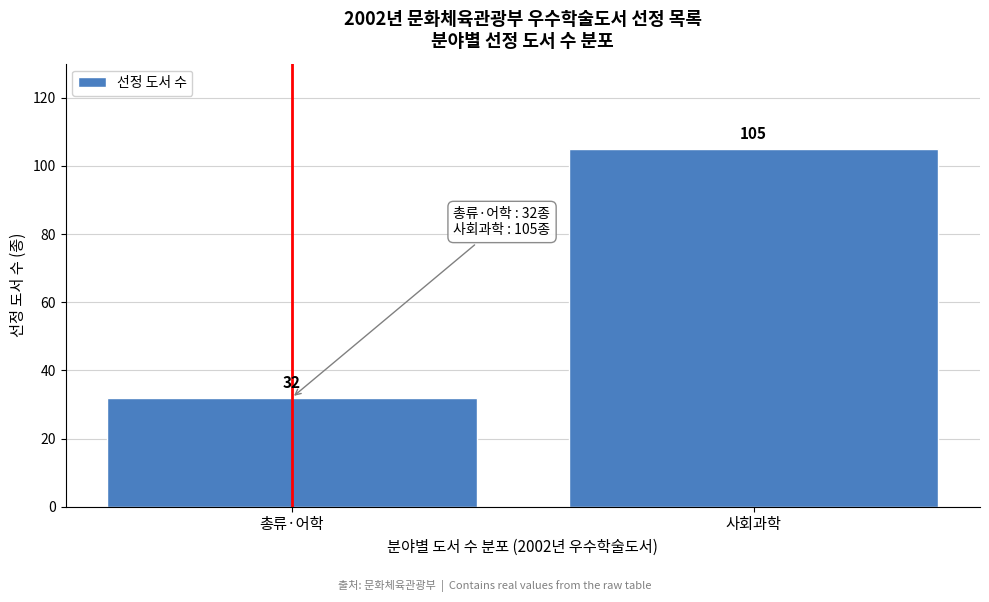

Reading right to left, what are all the values shown in this chart?

105	32